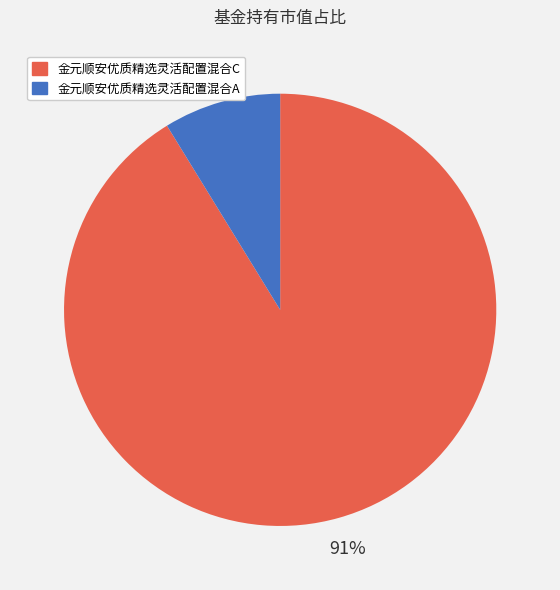

Which has a higher value, 金元顺安优质精选灵活配置混合A or 金元顺安优质精选灵活配置混合C?

金元顺安优质精选灵活配置混合C